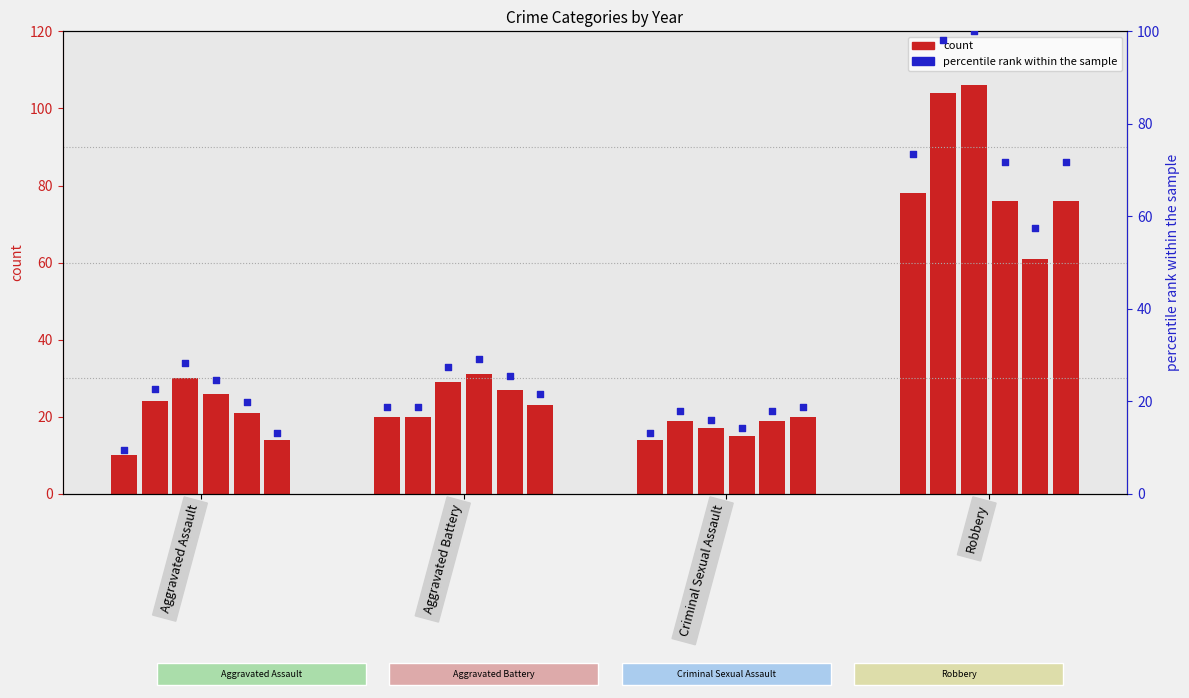

At which category is the sum across all series the highest?

Robbery